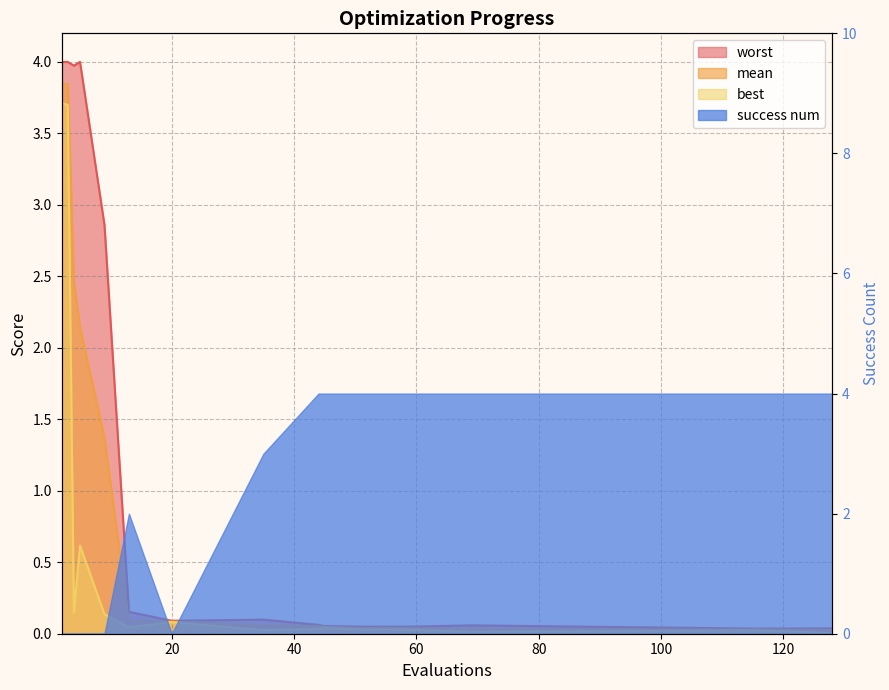

At which category does worst reach its first local peak?

5